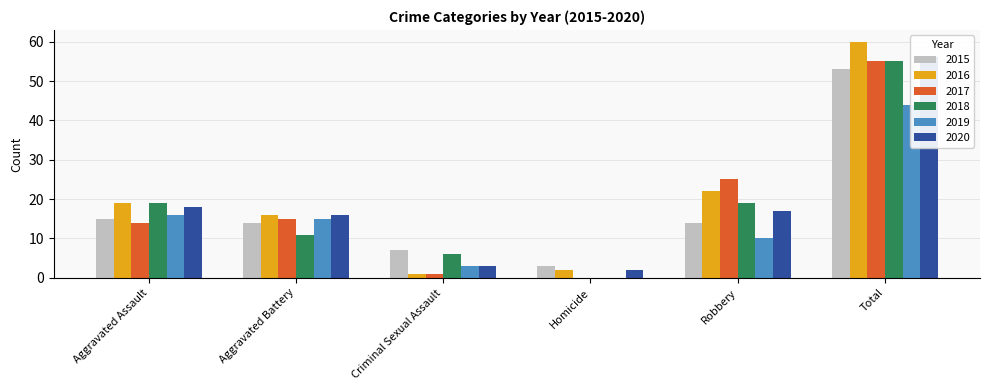

Which category has the highest value in the 2018 series?

Total